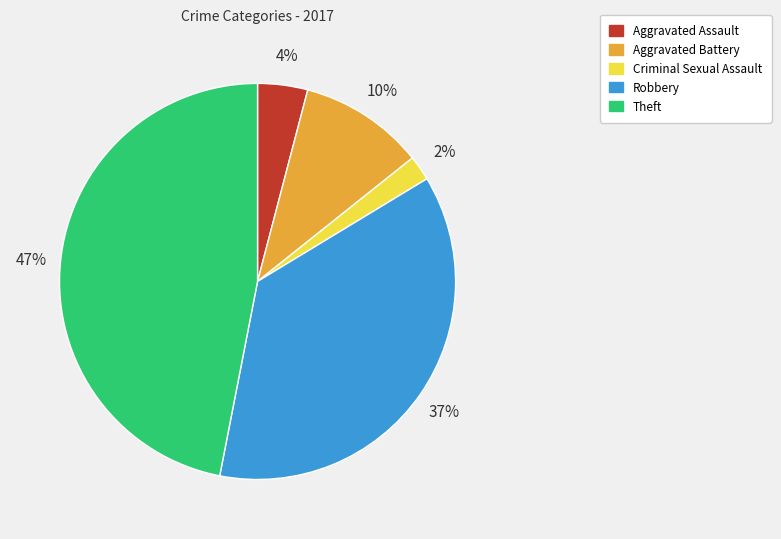

Does Aggravated Battery account for over 50% of the chart?

No